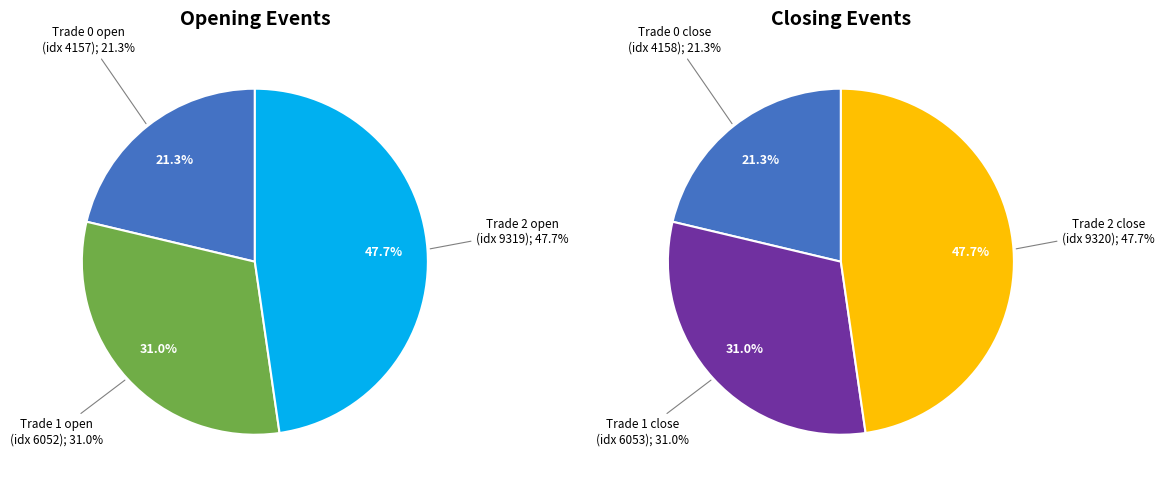

Which category has the biggest portion of the pie?

Trade 2 (idx 9320)